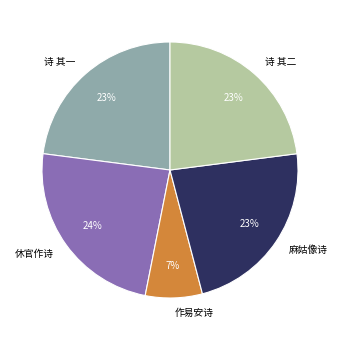

Approximately how many times larger is the value at 诗 其一 compared to 休官作诗?

1.0